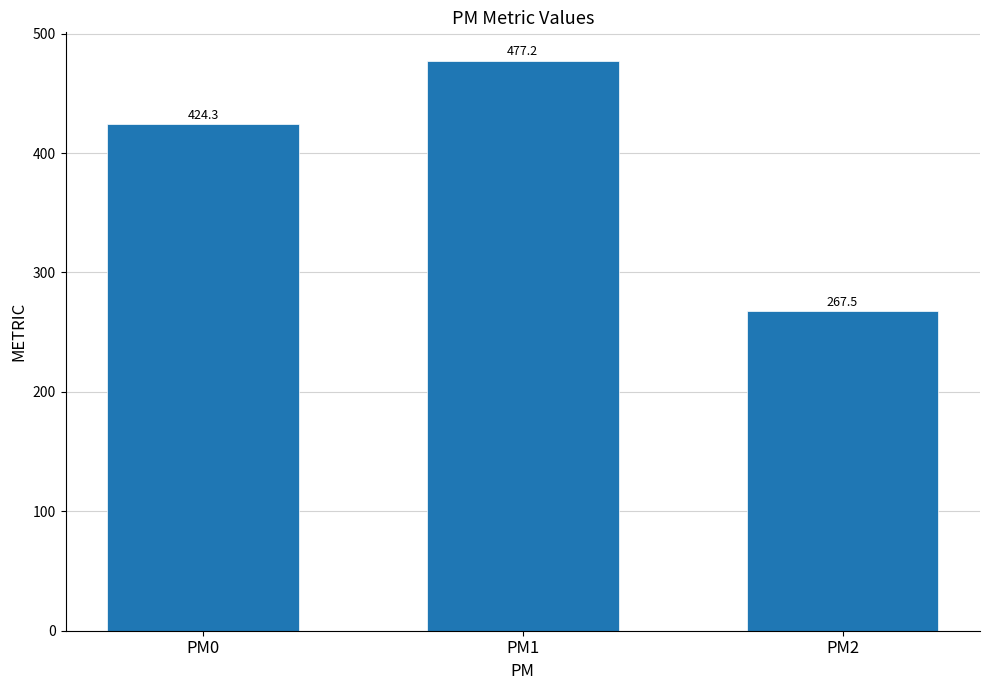

What is the value of the 1st bar from the left?

424.3